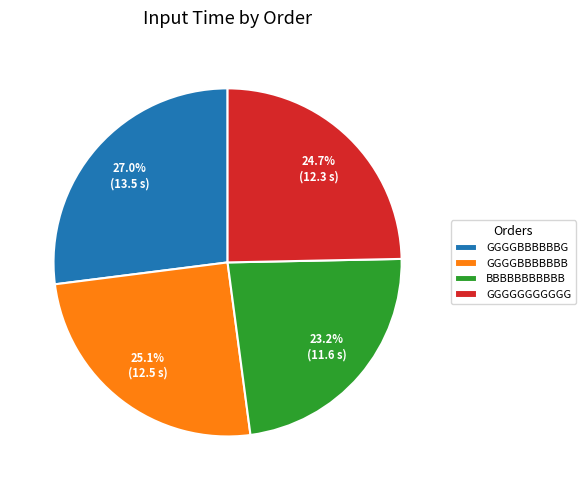

To the nearest percent, what percentage of the pie is BBBBBBBBBBB?

23%